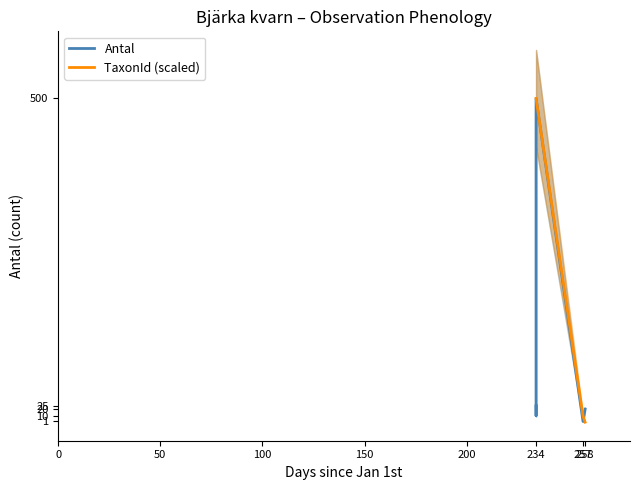

Reading left to right, what are all the values shown in this chart?

Antal: 25.0	10.0	500.0	1.0	20.0
TaxonId (scaled): 500.0	500.0	500.0	9.4	0.0